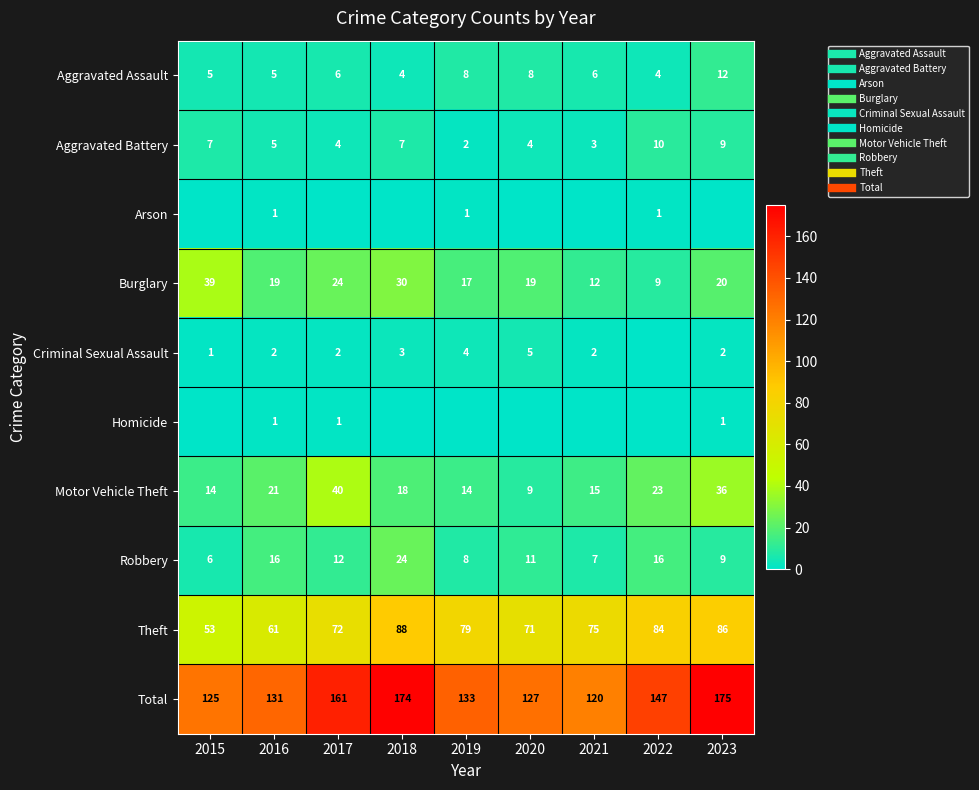

Is the value of Total at 2018 greater than the value of Arson at 2019?

Yes